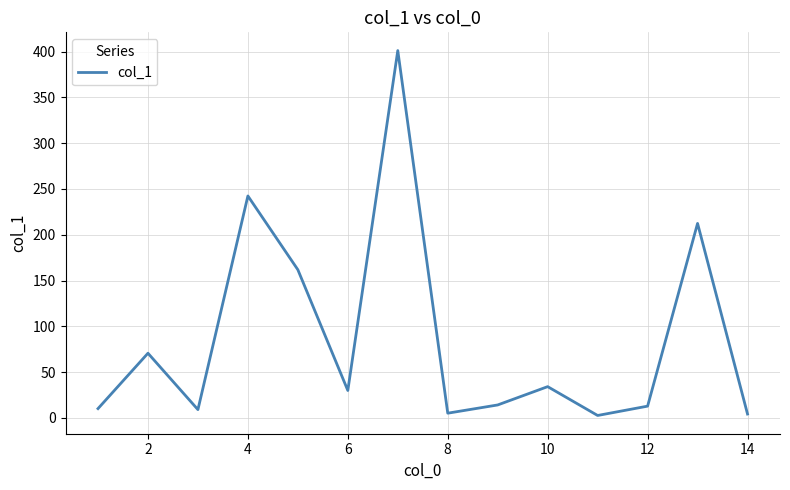

How many interior local peaks (higher than both neighbors) does the data have?

5